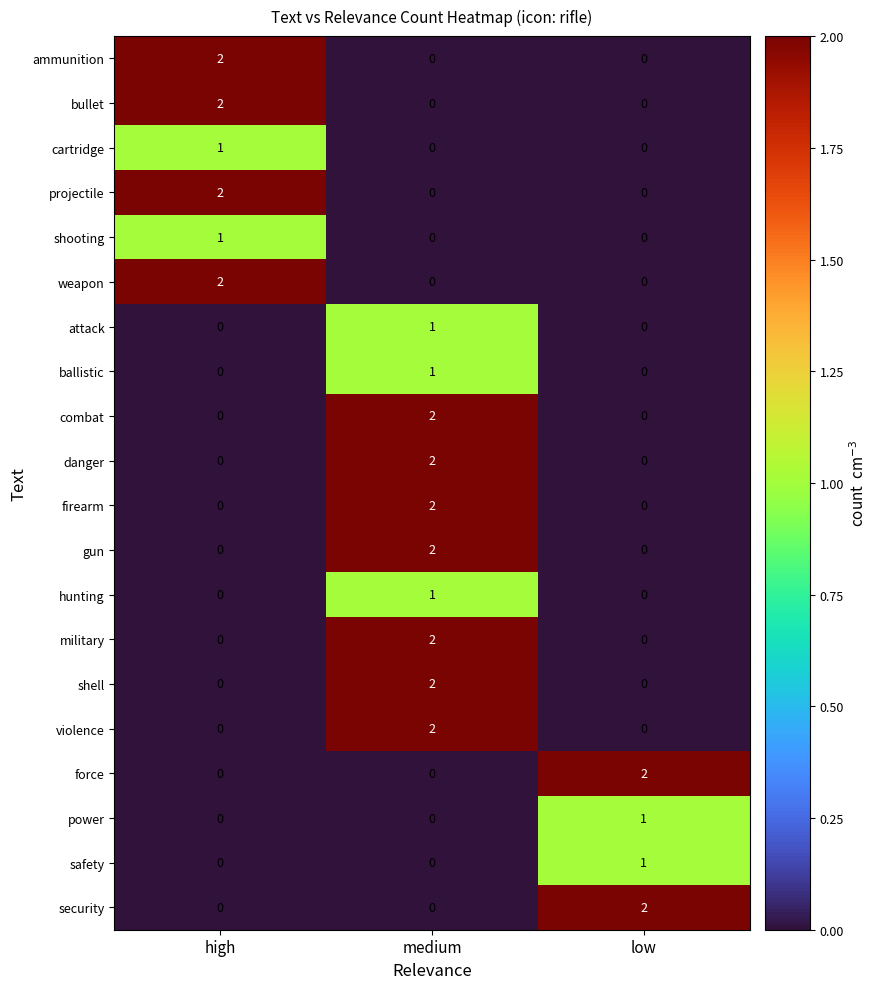

True or false: shooting has a value of 1 at high.

True